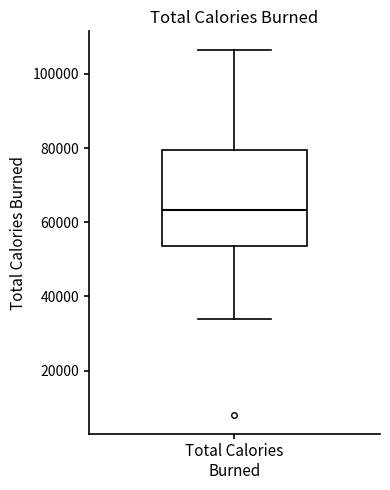

Where does the median line of the box for Total Calories Burned sit on the y-axis? The values are not printed on the chart, so give them approximately, as read against the axis.

64000